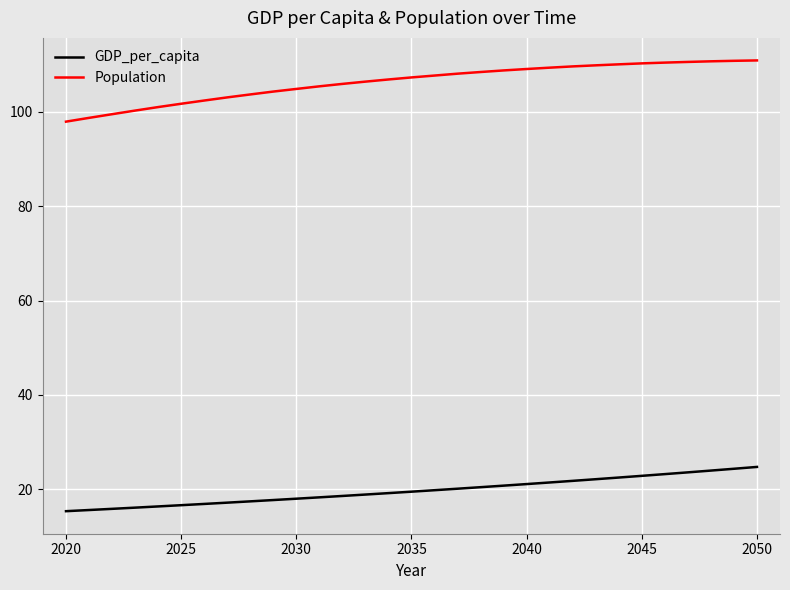

What is the difference between the maximum and minimum values in the GDP_per_capita series?

9.4